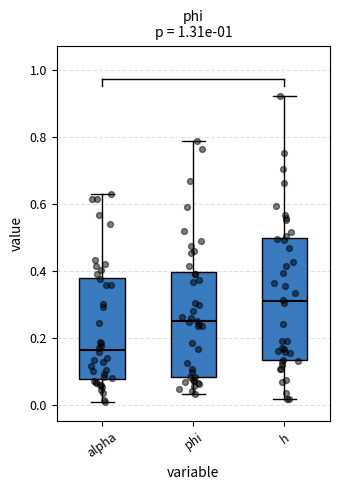

Which box has the lowest median line?

alpha